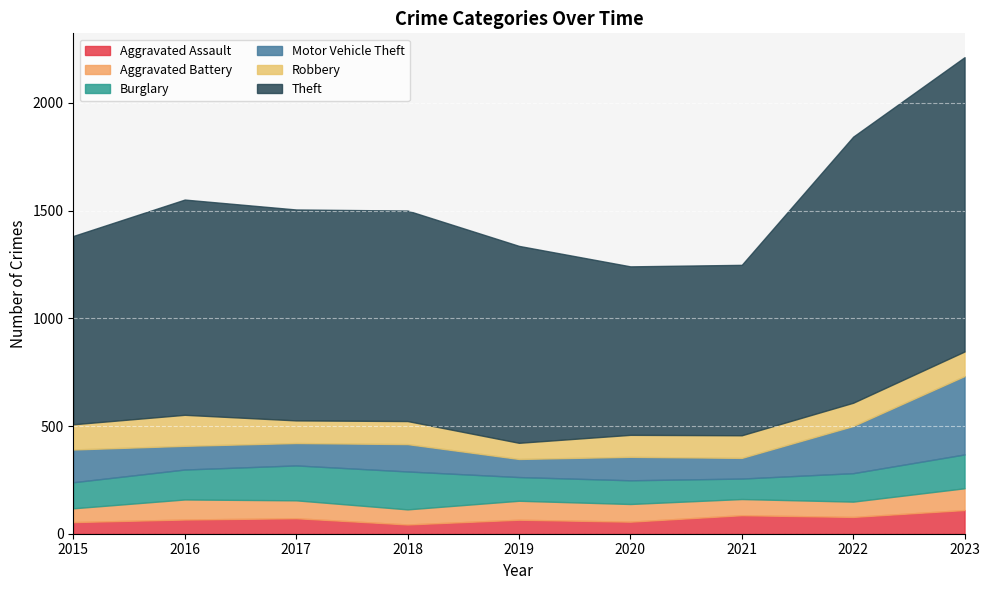

What is the lowest value of the Aggravated Assault series?

43